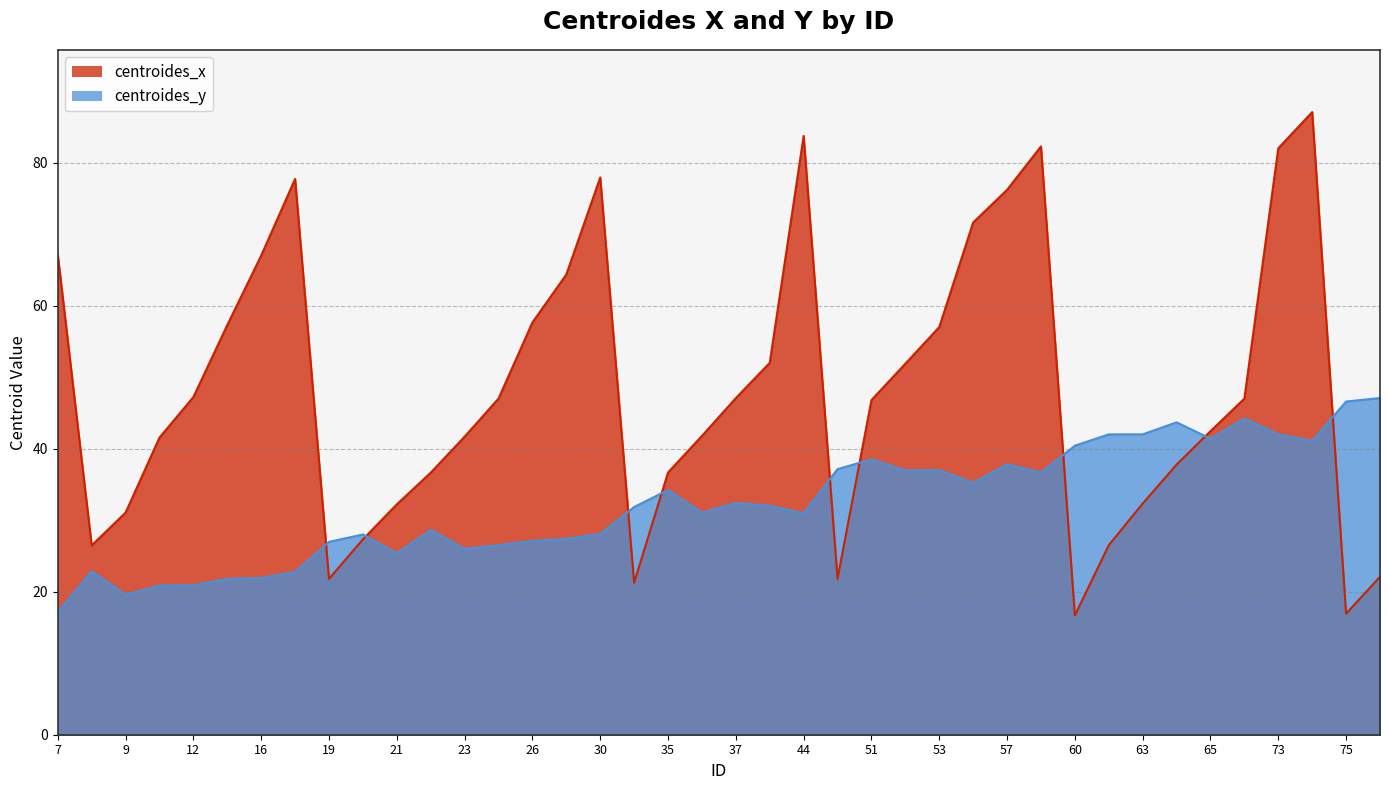

What is the minimum value shown in the chart?

16.7